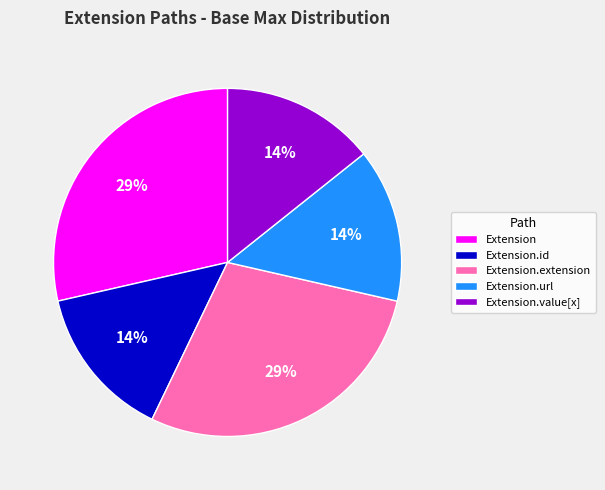

Is there any slice that represents more than half of the pie?

No